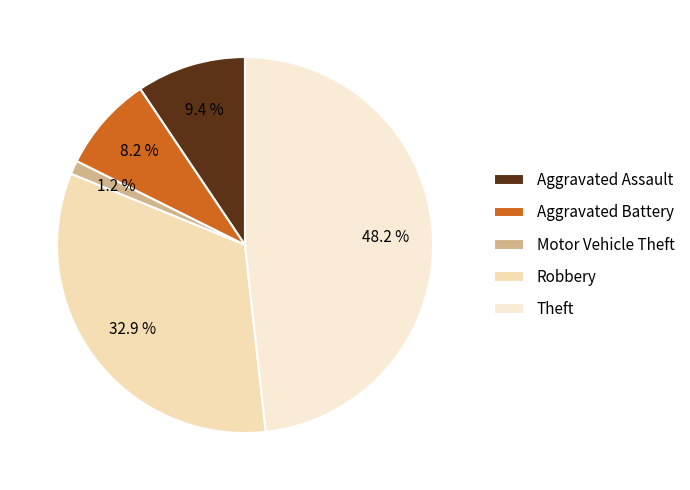

Is Aggravated Battery the majority of the pie?

No